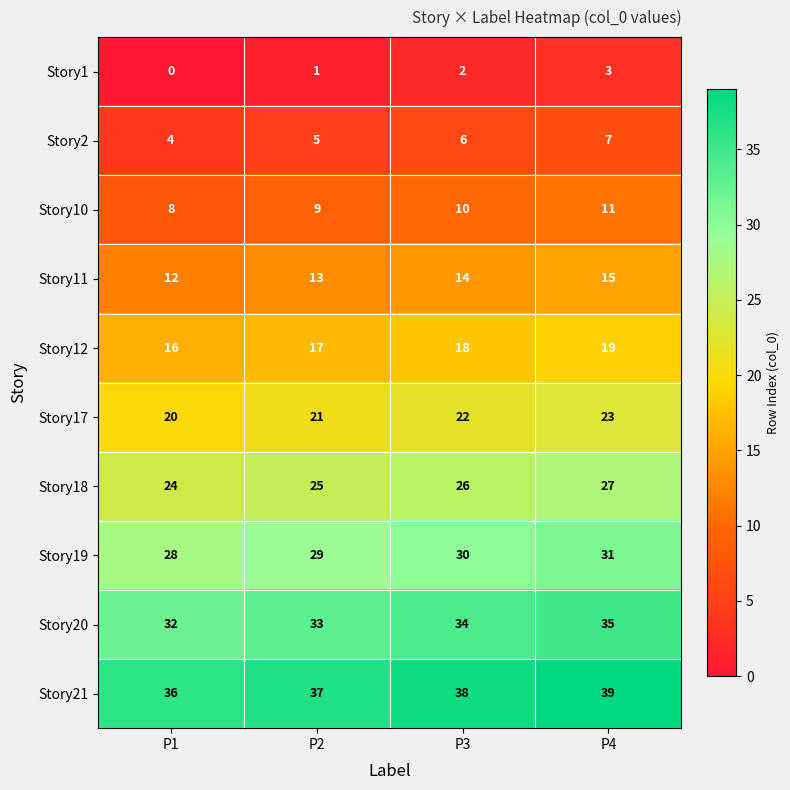

At P3, list the series in order from smallest to largest.

Story1, Story2, Story10, Story11, Story12, Story17, Story18, Story19, Story20, Story21